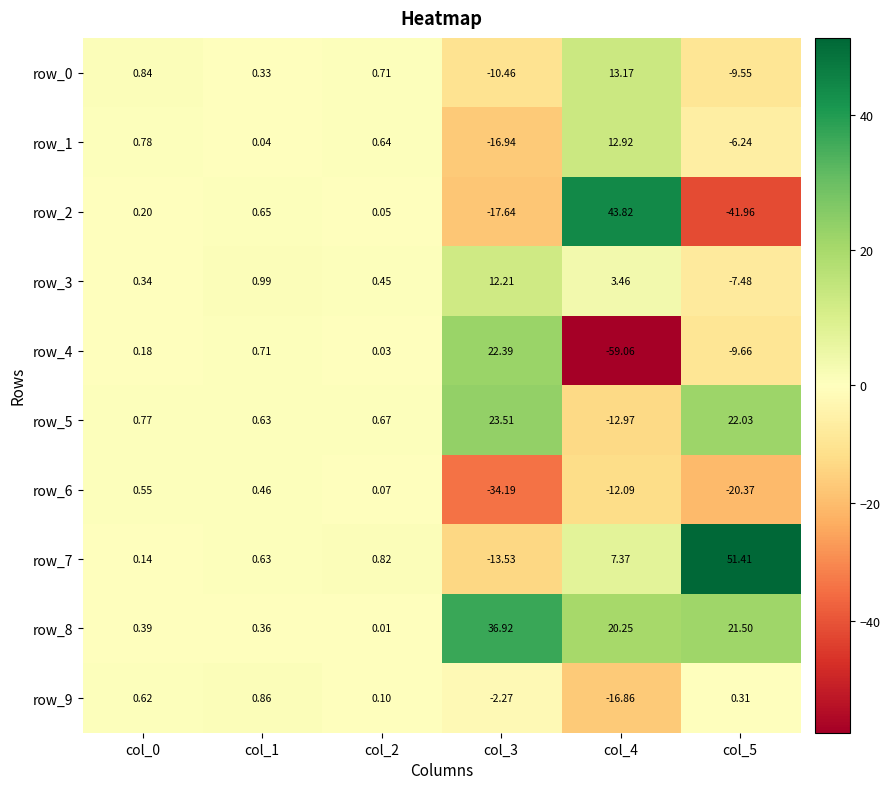

The row_2 series shows 69.1 at col_4. True or false?

False